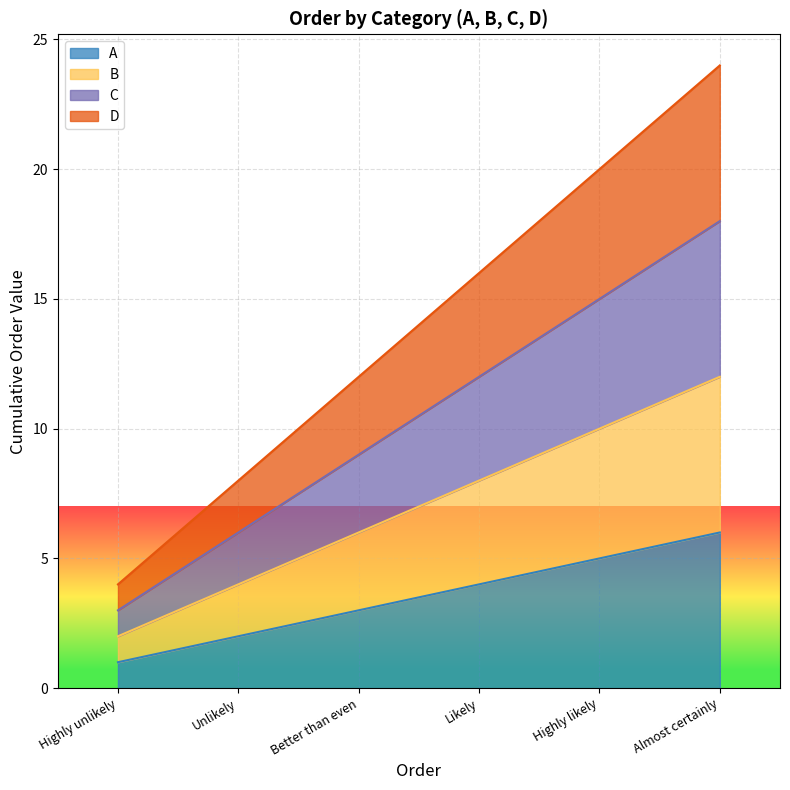

Reading left to right, what are all the values shown in this chart?

A: Highly unlikely=1	Unlikely=2	Better than even=3	Likely=4	Highly likely=5	Almost certainly=6
B: Highly unlikely=1	Unlikely=2	Better than even=3	Likely=4	Highly likely=5	Almost certainly=6
C: Highly unlikely=1	Unlikely=2	Better than even=3	Likely=4	Highly likely=5	Almost certainly=6
D: Highly unlikely=1	Unlikely=2	Better than even=3	Likely=4	Highly likely=5	Almost certainly=6